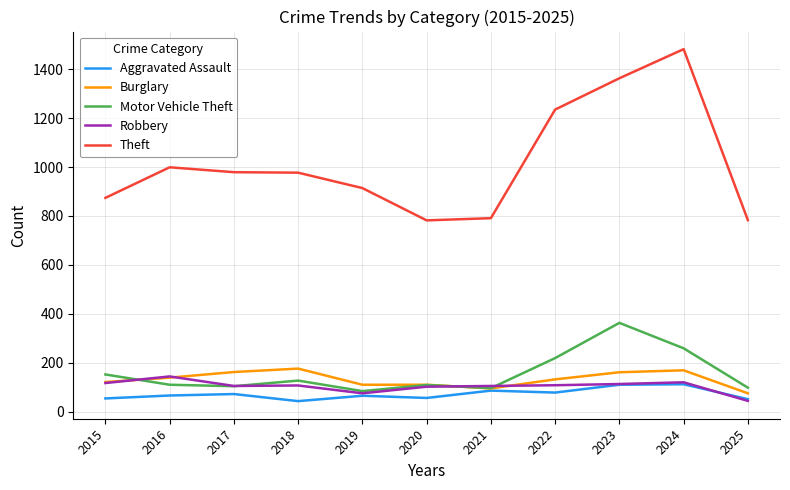

What is the minimum value for Aggravated Assault?

43